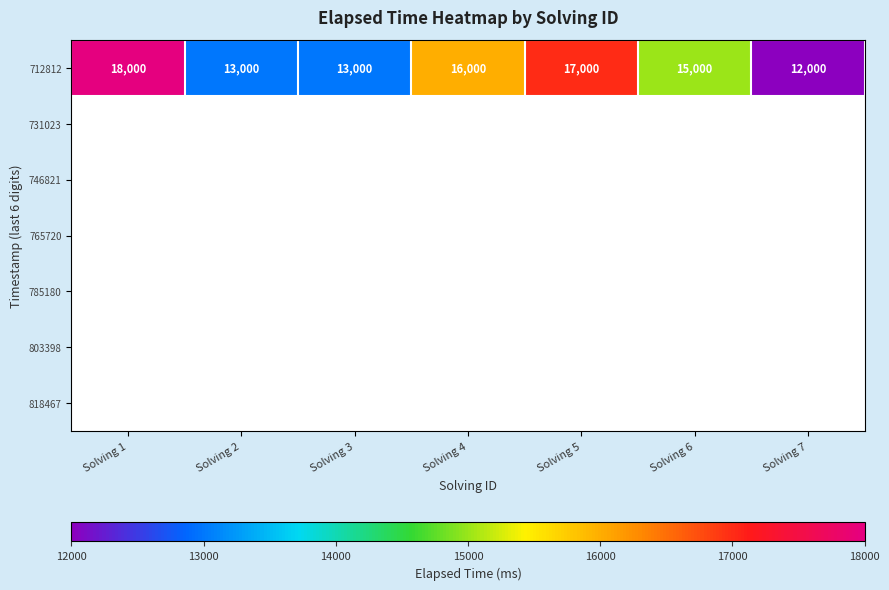

What is the greatest value displayed?

18000.0